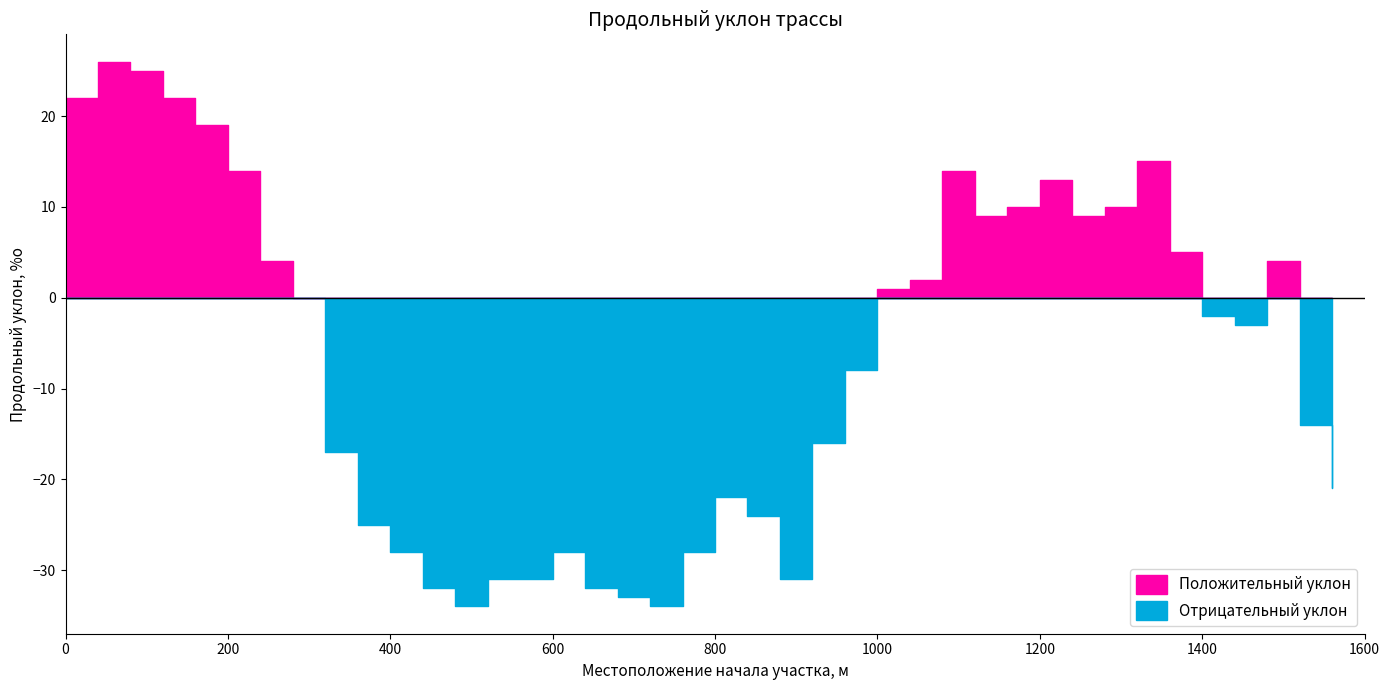

Rank the categories by value from highest to lowest.

40, 80, 0, 120, 160, 1320, 200, 1080, 1200, 1160, 1280, 1120, 1240, 1360, 240, 1480, 1040, 1000, 280, 1400, 1440, 960, 1520, 920, 320, 1560, 800, 840, 360, 400, 600, 760, 520, 560, 880, 440, 640, 680, 480, 720